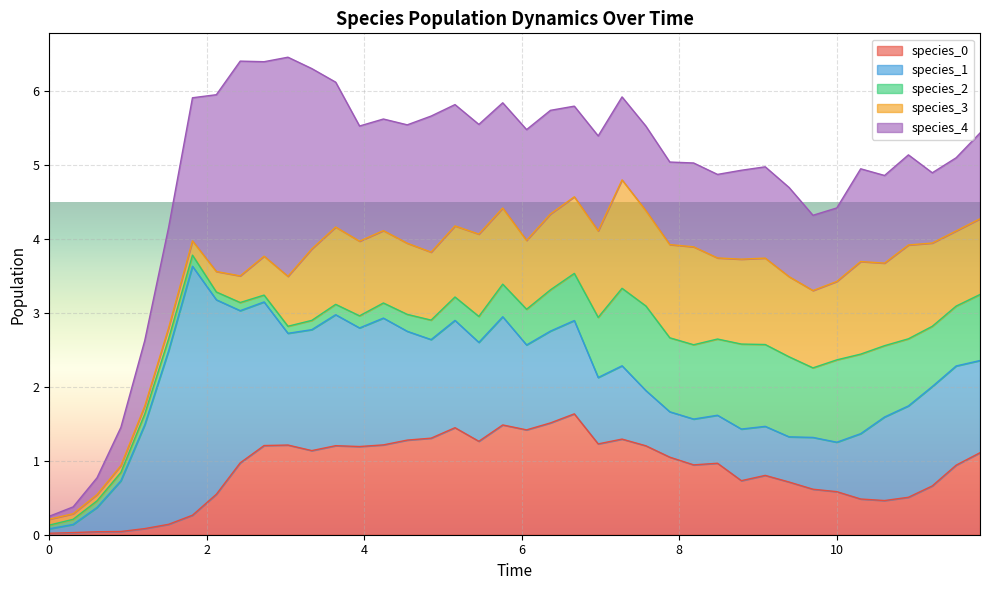

Where do species_1 and species_2 first cross each other?

23 and 24